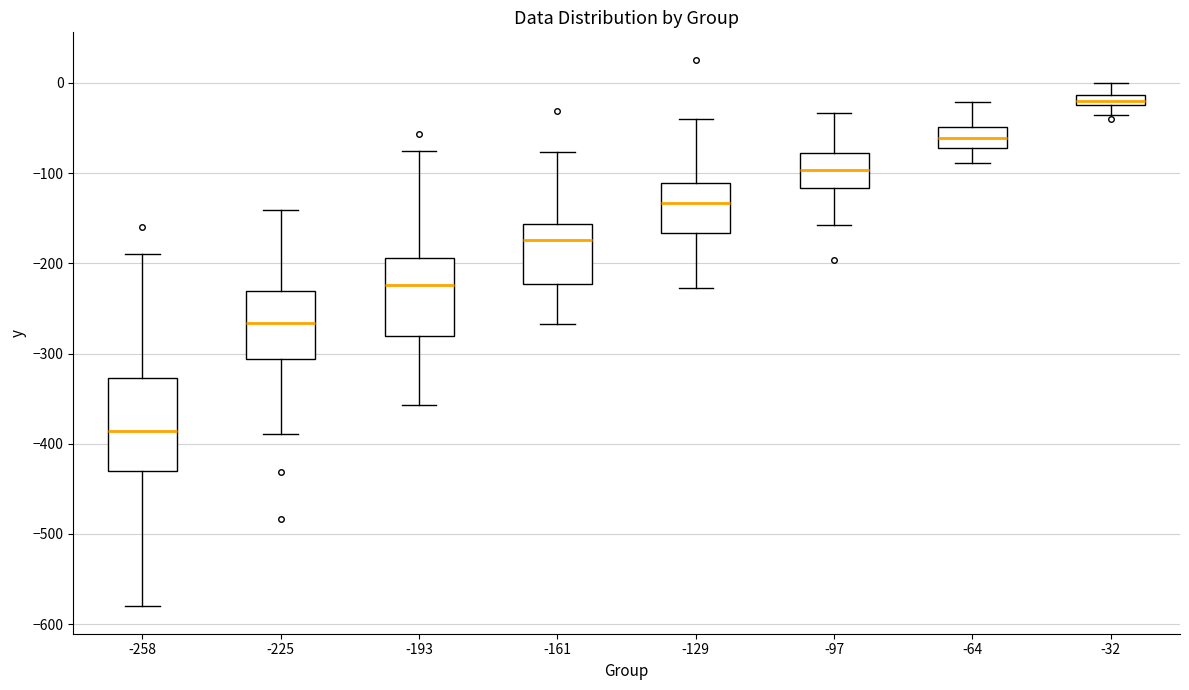

Comparing the boxes themselves (not the whiskers), which one is the tallest?

-258